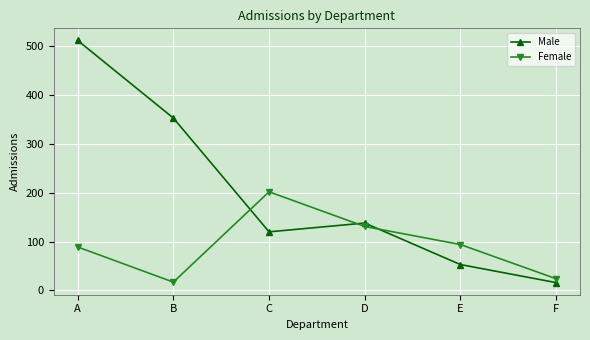

Does the chart display data point markers on the line(s)?

Yes